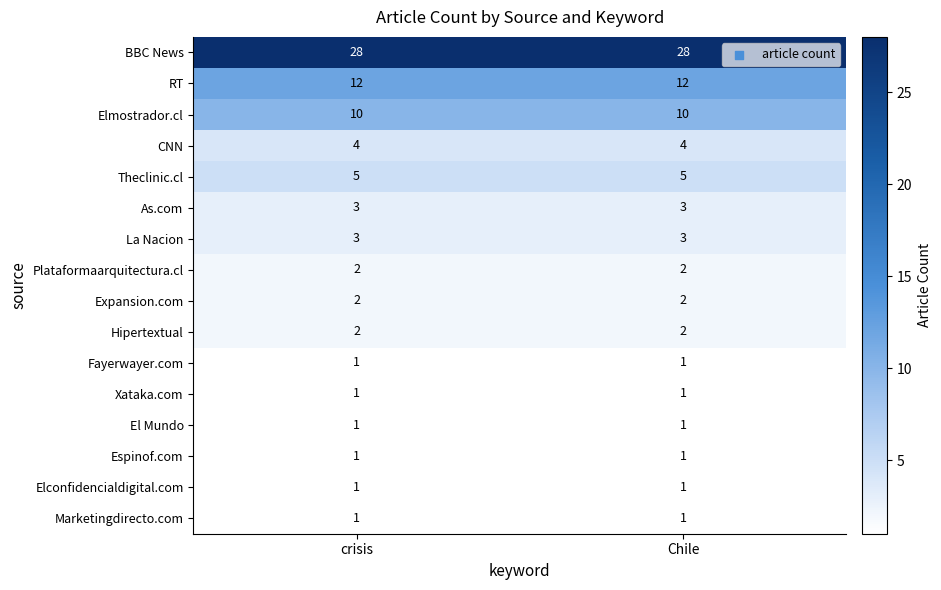

What is the difference between the highest and lowest values at crisis?

27